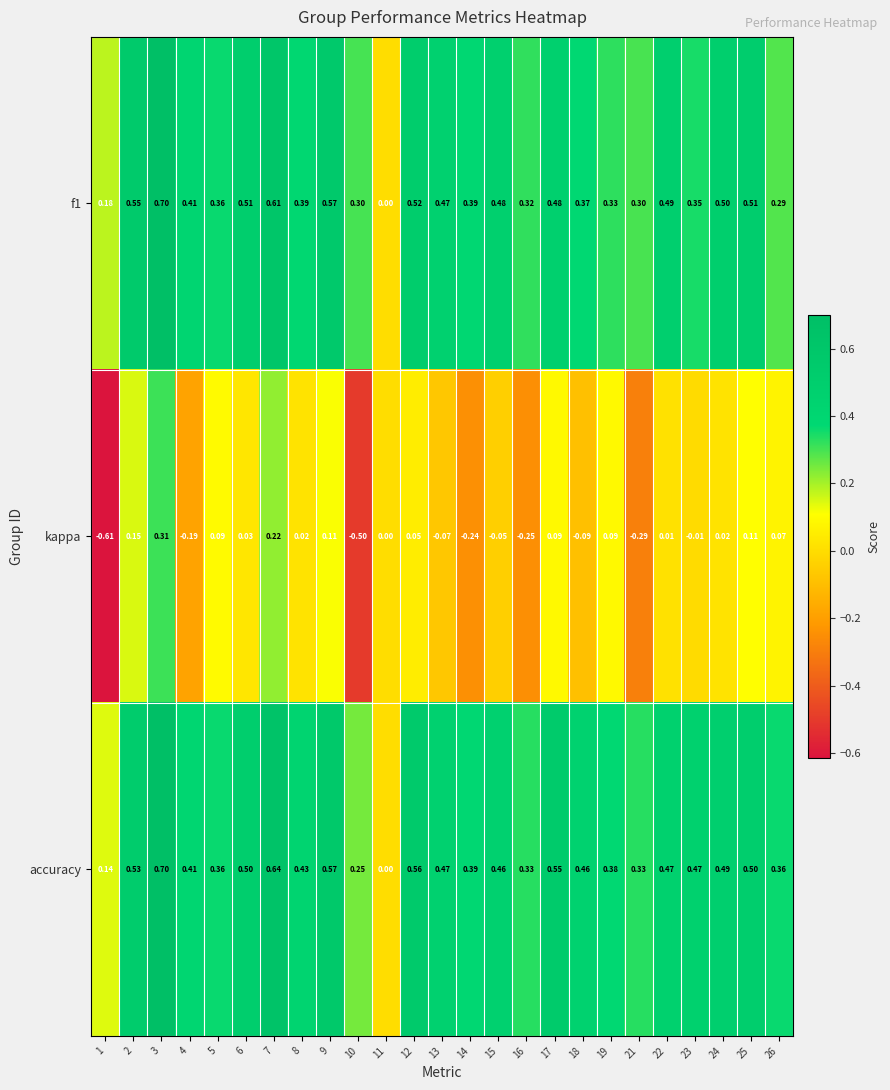

How many data points does each series have?

25